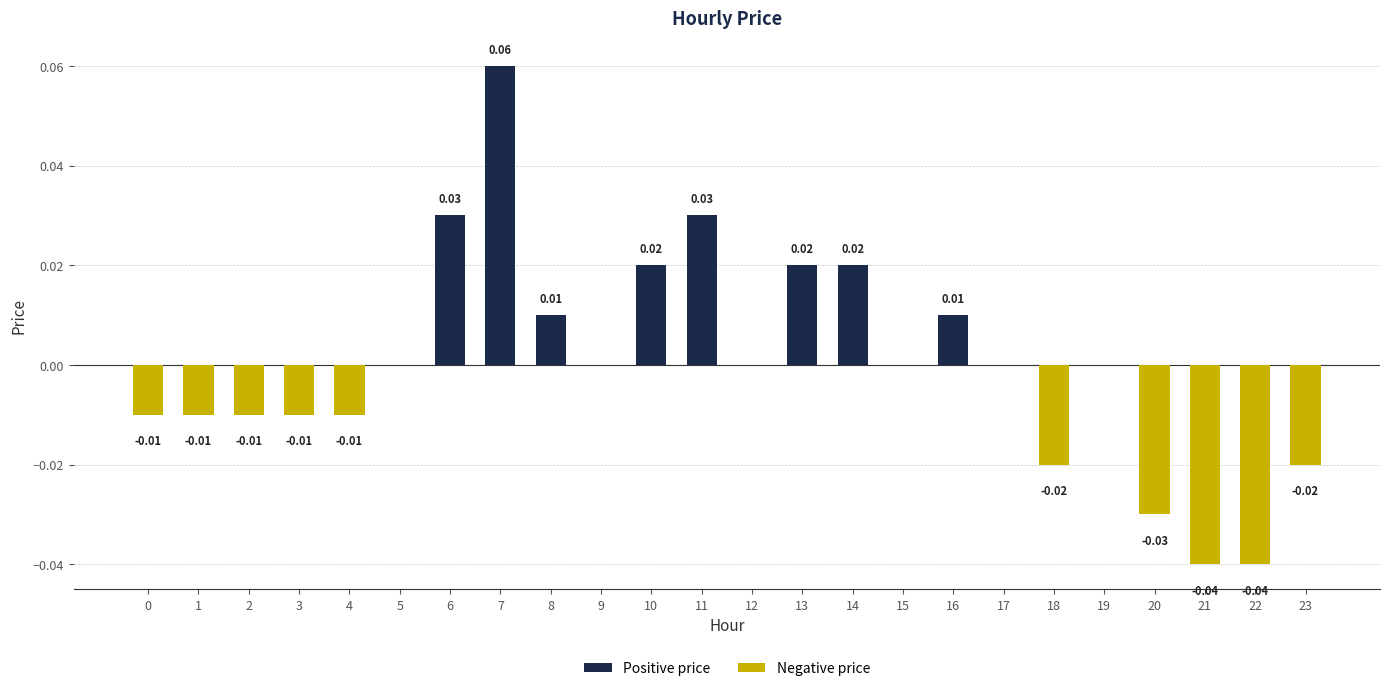

Between 11 and 21, which is larger?

11